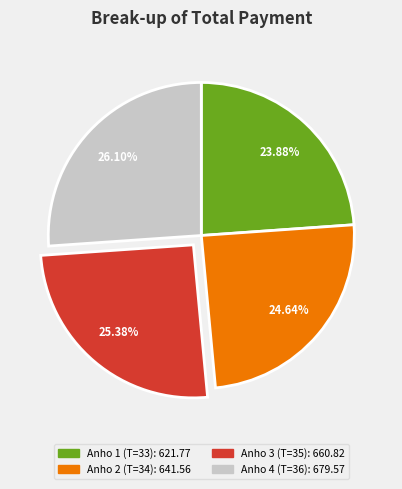

Does any single category account for the majority?

No